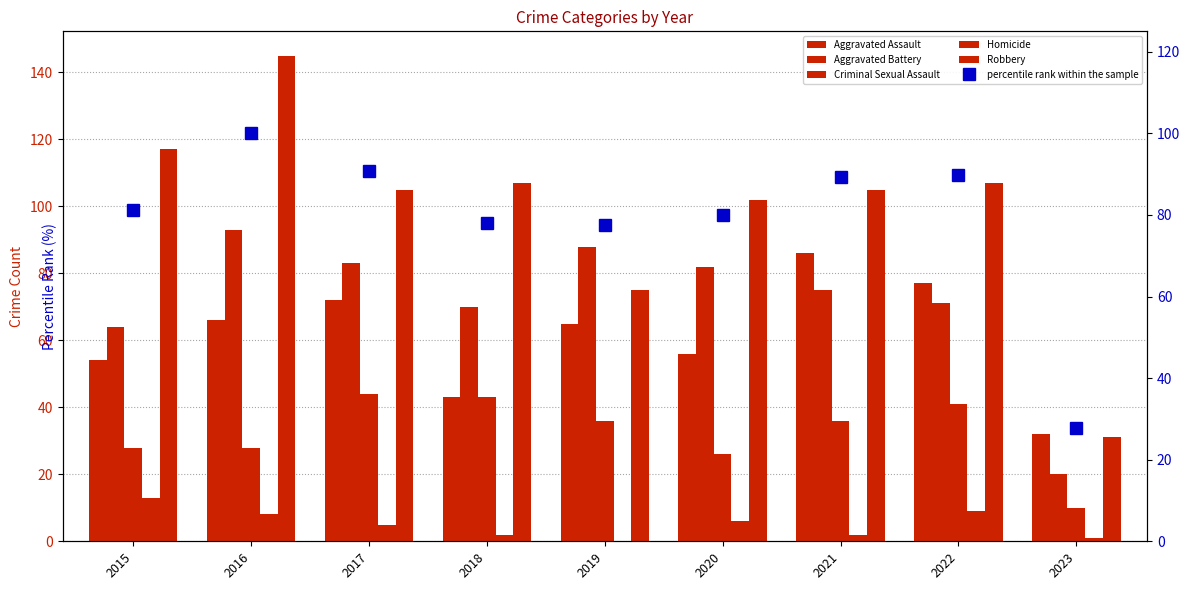

What is the total value across all series at 2019?

341.6